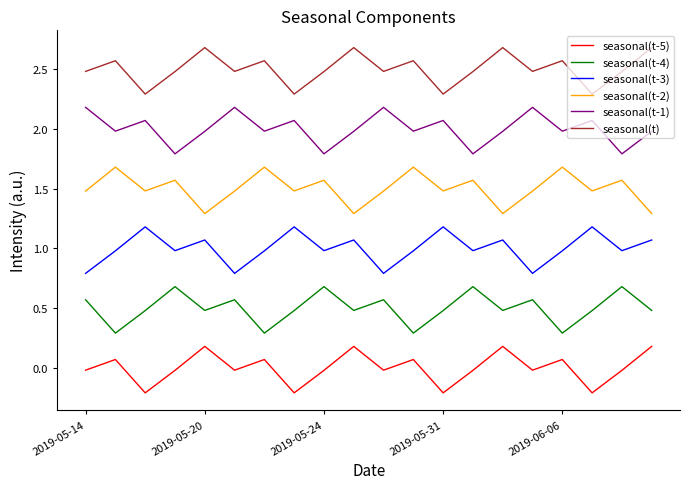

What is the difference between the maximum and minimum values in the seasonal(t-1) series?

0.4